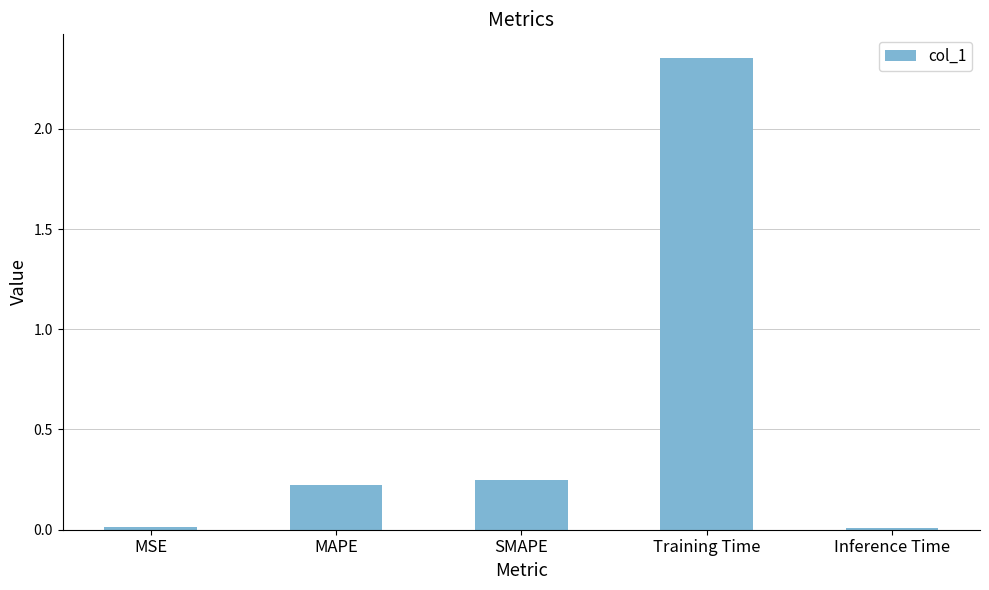

What is the difference between the maximum and second lowest values?

2.3